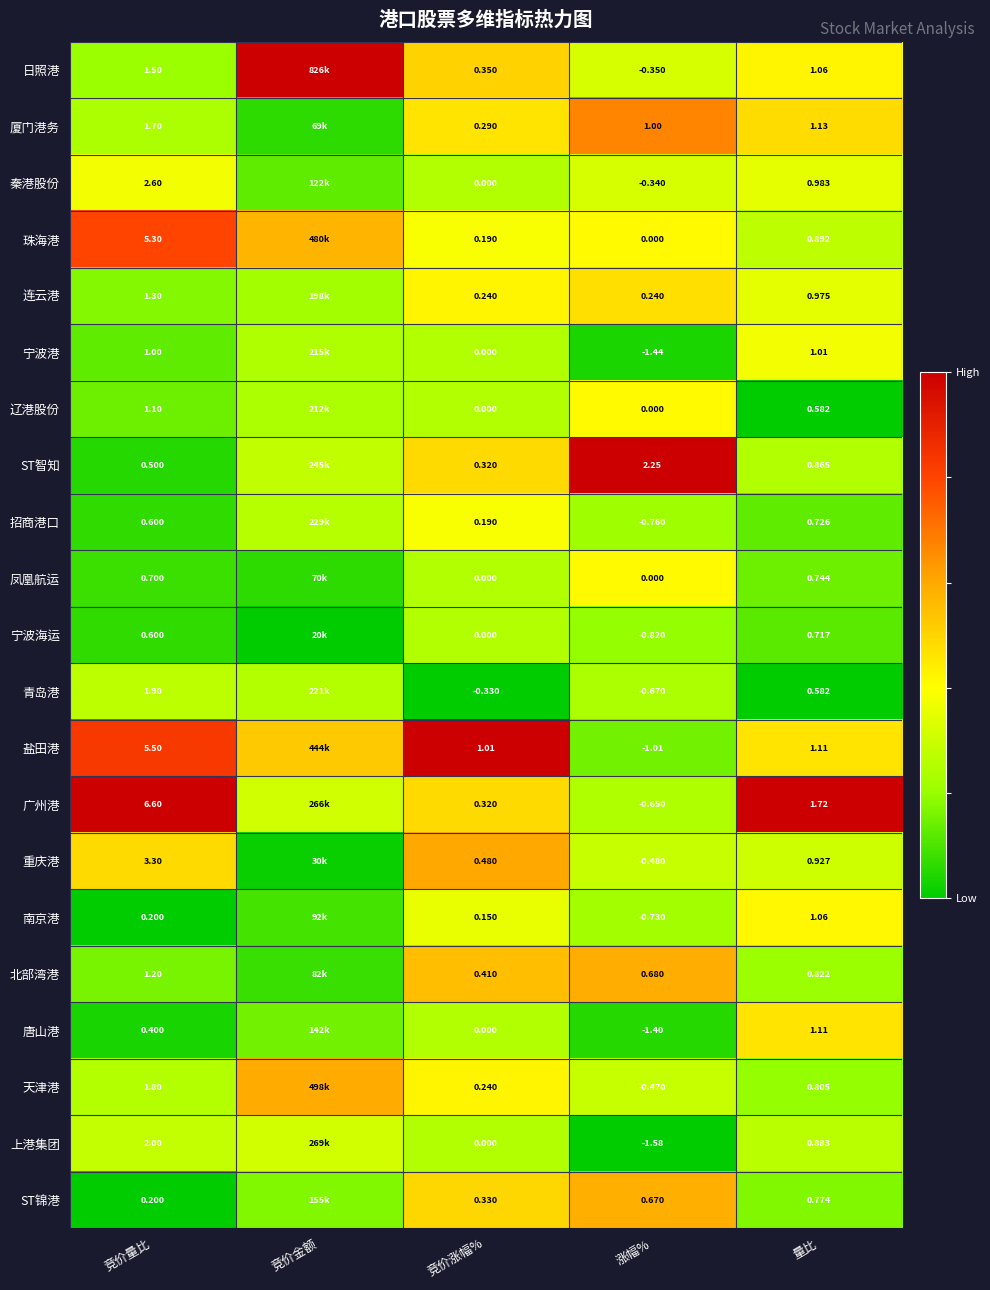

Is the value of ST智知 at 量比 greater than the value of 南京港 at 量比?

No